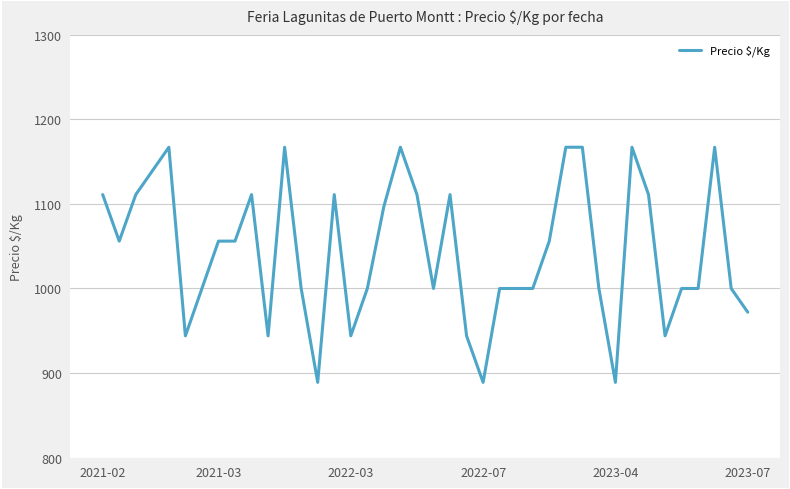

What is the greatest value displayed?

1167